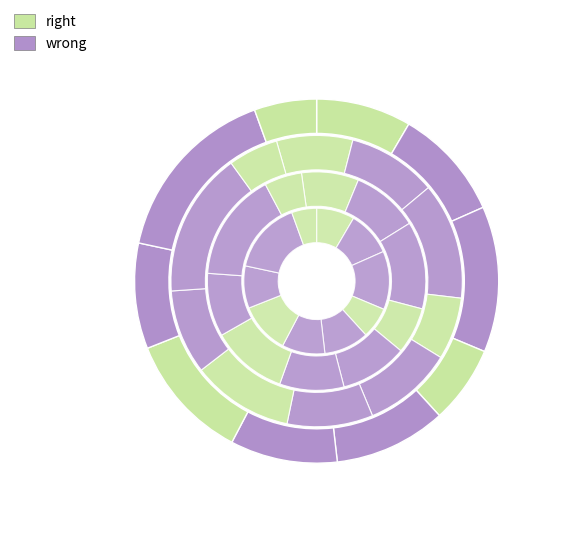

To the nearest percent, what is the combined percentage of signal segment 8 and signal segment 2?

19%